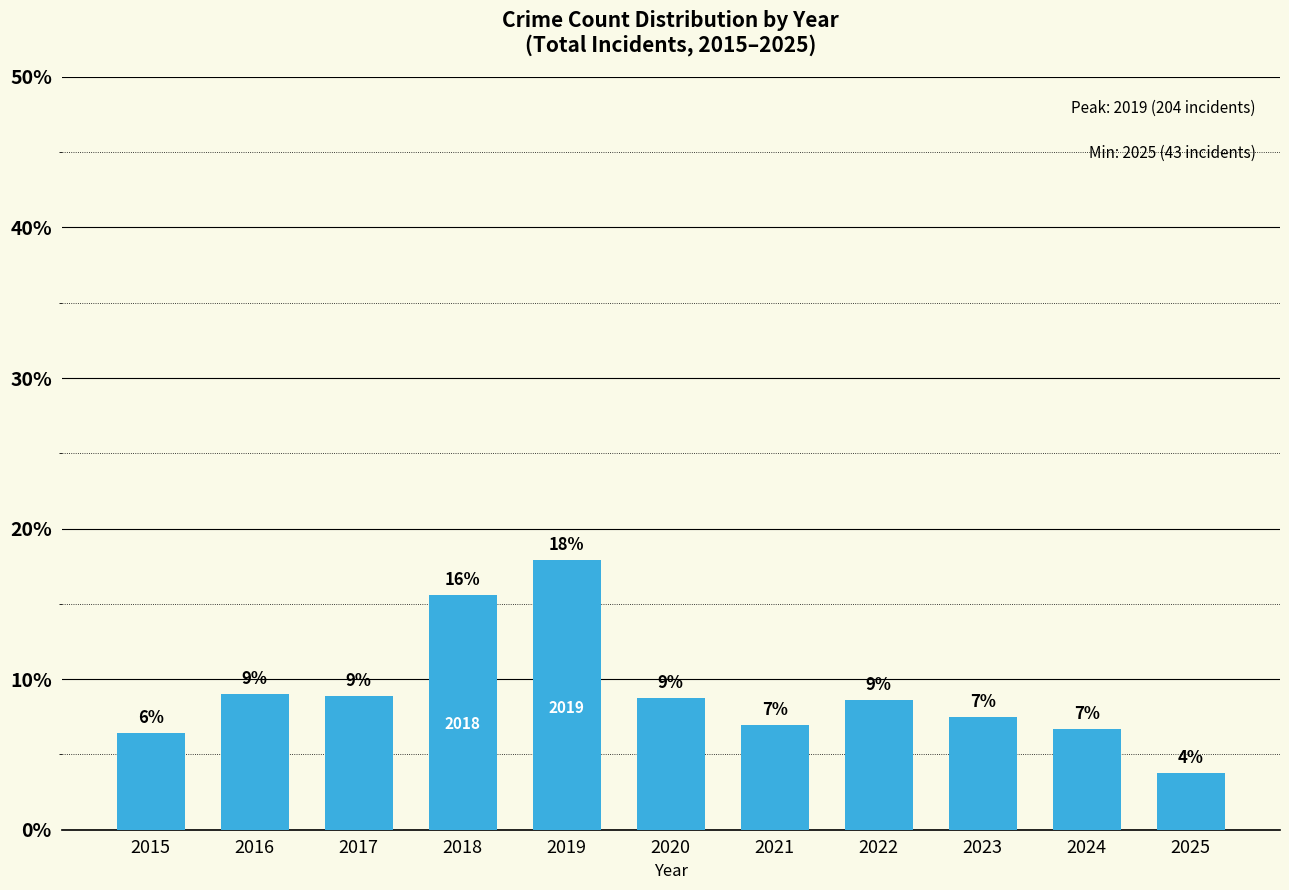

The value at 2020 is 2.0. True or false?

False